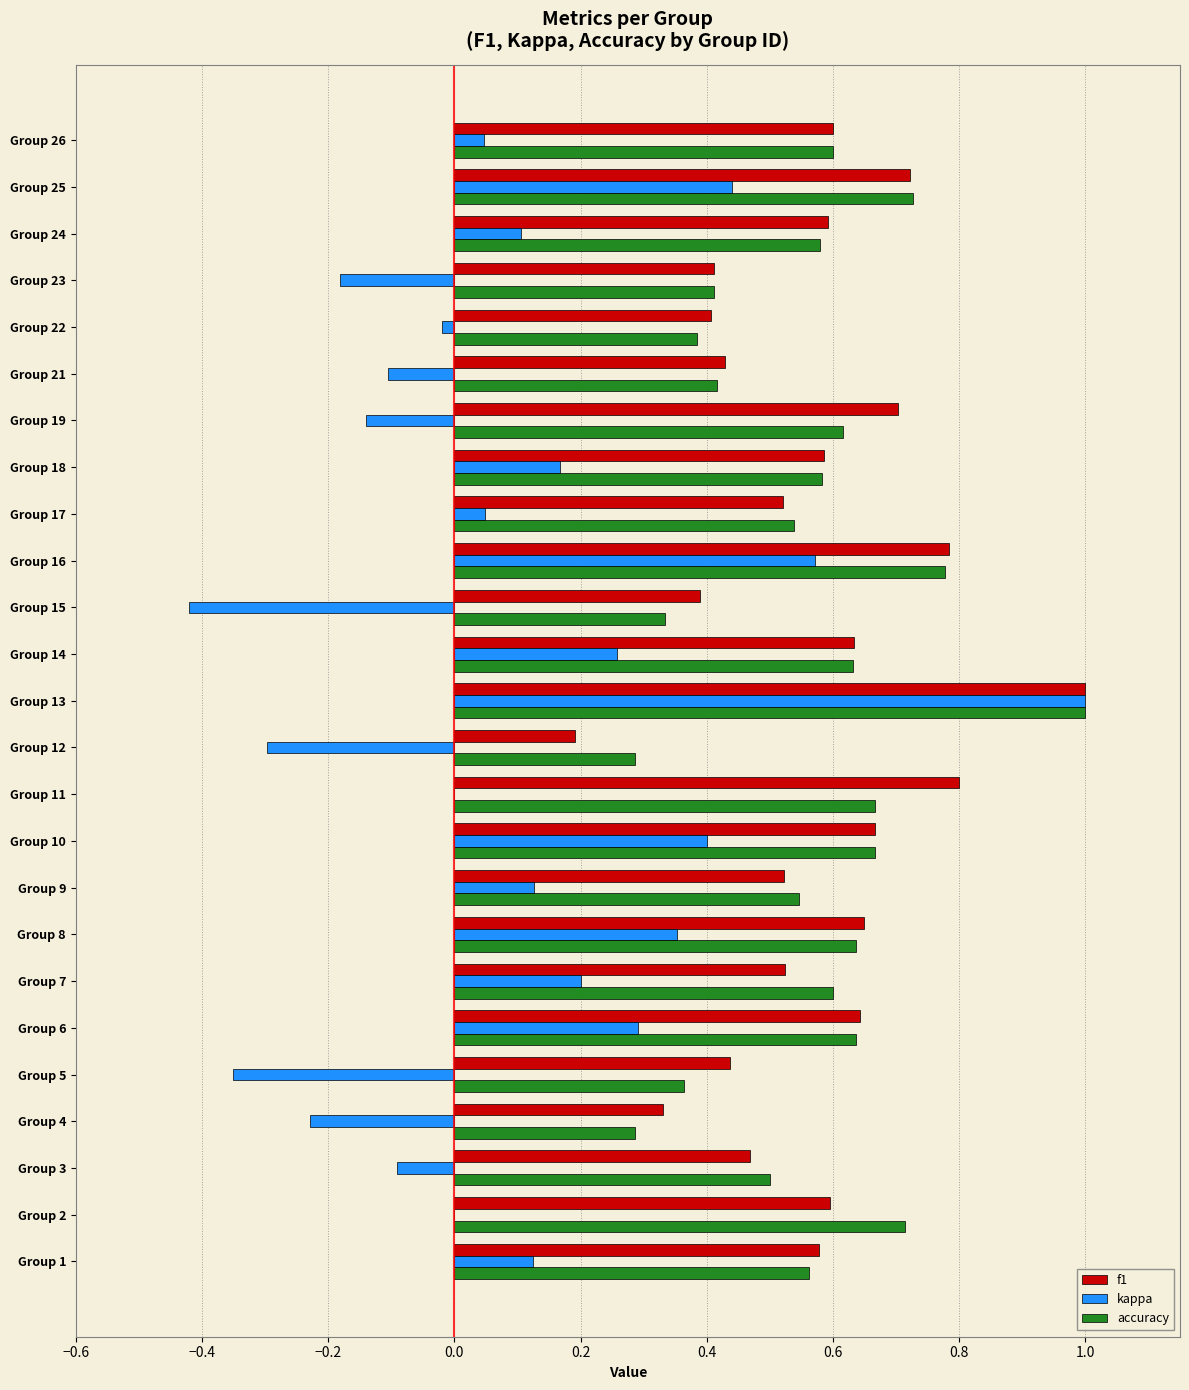

Between Group 5 and Group 19, which series saw the biggest shift?

f1